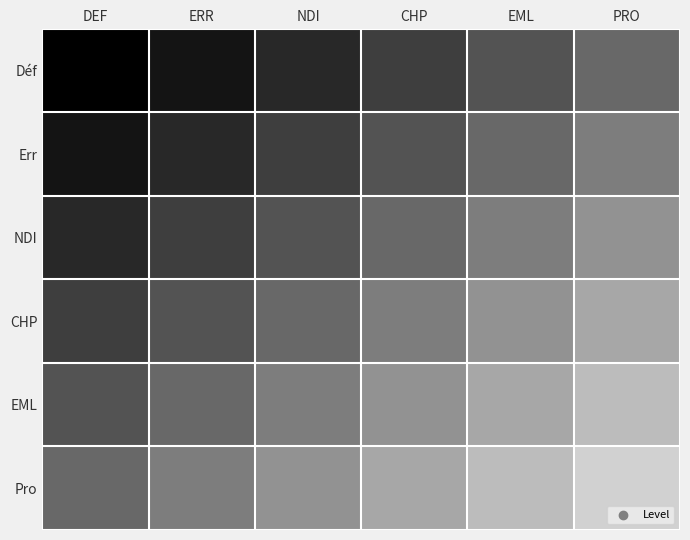

At how many categories does at least one series exceed 9?

2